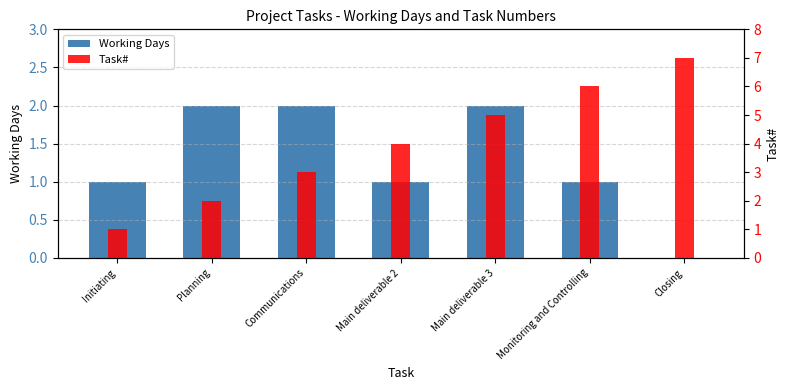

What is the total value across all series at Communications?

5